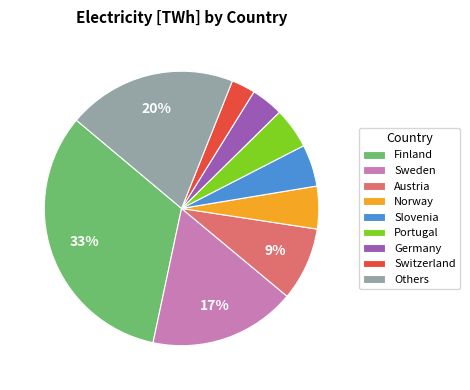

Is the sum of Switzerland and Sweden greater than half?

No